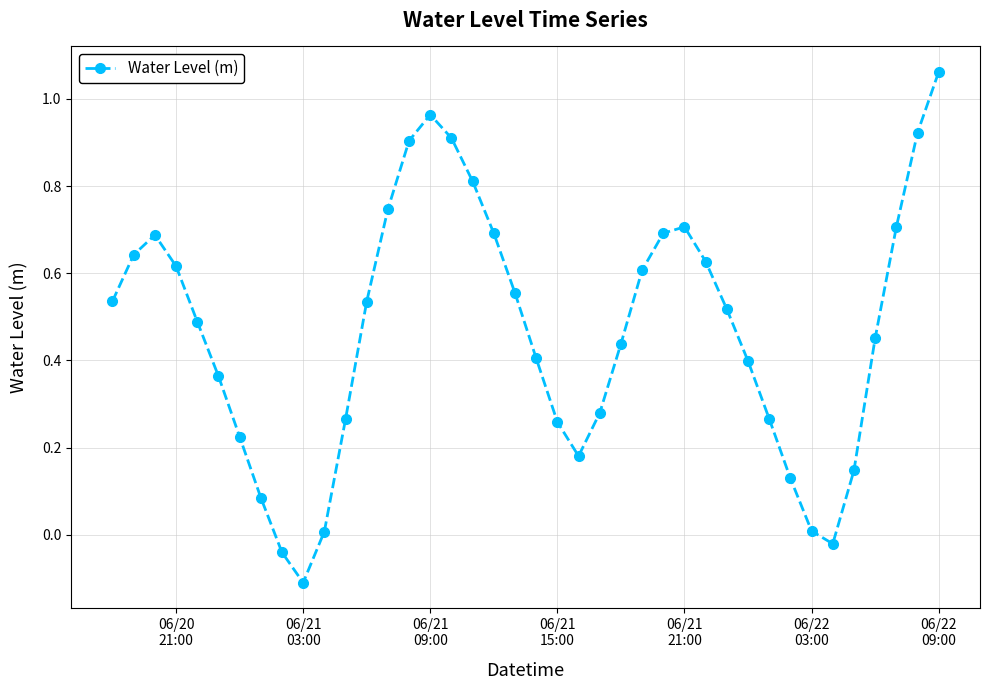

How many points are higher than both their immediate neighbors (excluding endpoints)?

3